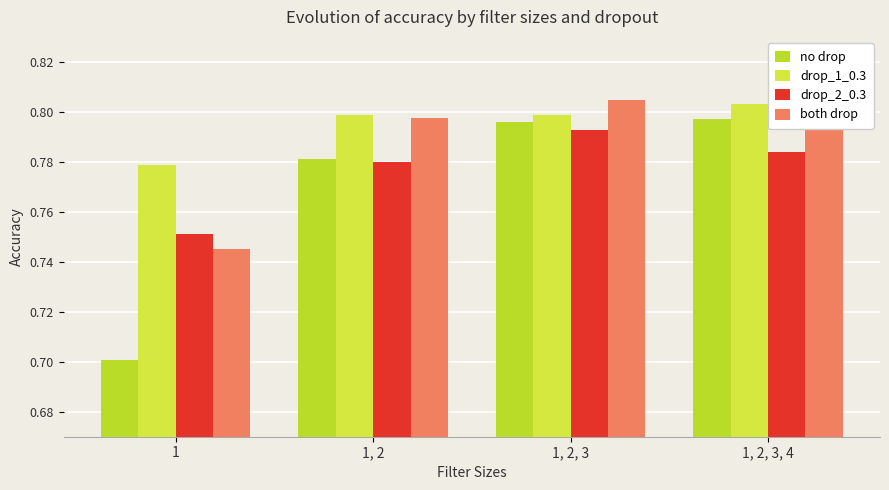

Count the number of data series in this chart.

4